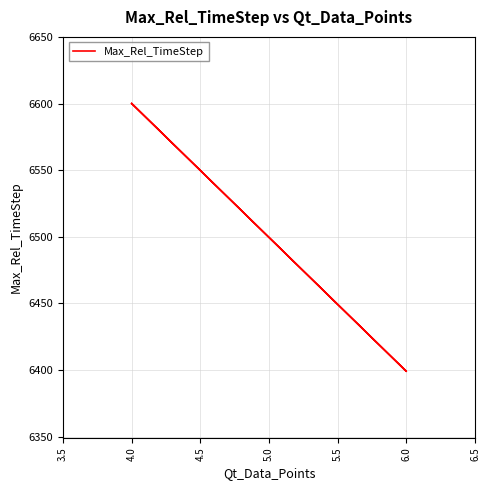

What is the greatest value displayed?

6600